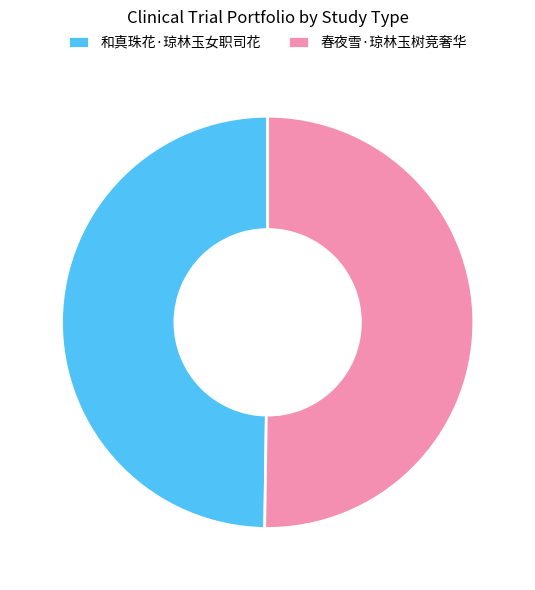

Approximately how many times larger is the value at 和真珠花·琼林玉女职司花 compared to 春夜雪·琼林玉树竞奢华?

1.0